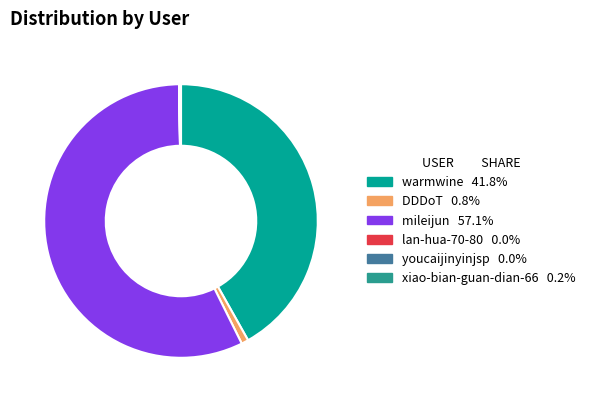

What is the majority slice?

mileijun